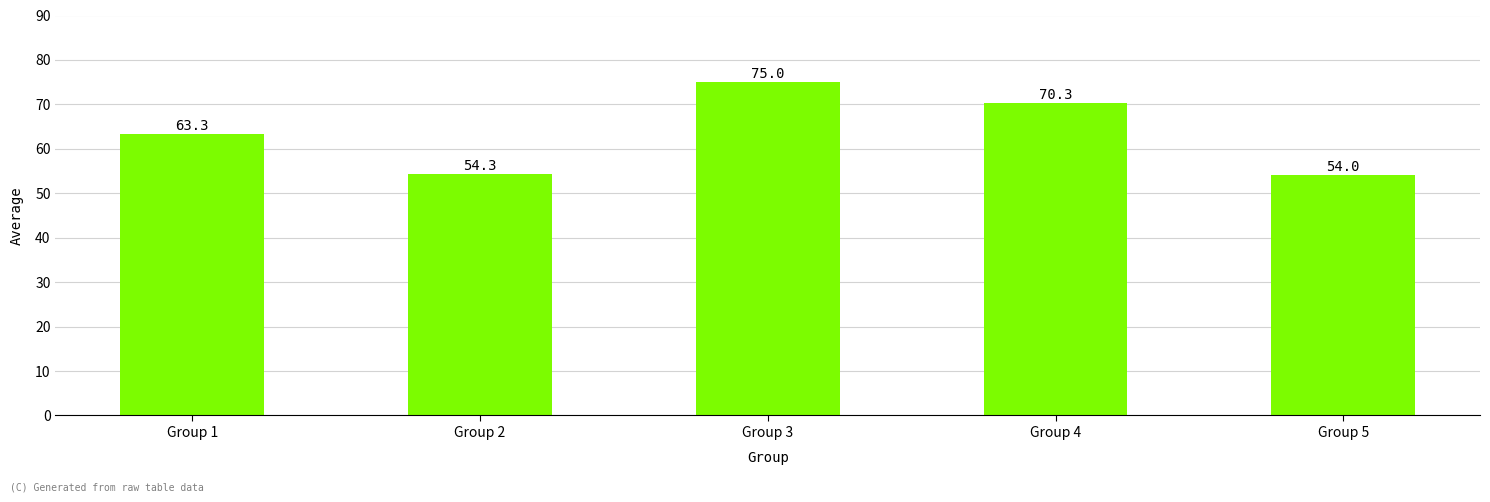

Reading left to right, list all the values displayed in this chart.

63.3	54.3	75.0	70.3	54.0